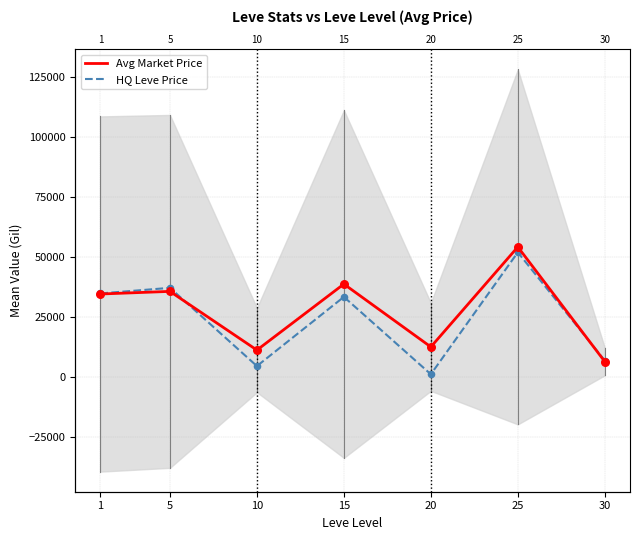

Which series has the largest total across all categories?

Avg Market Price